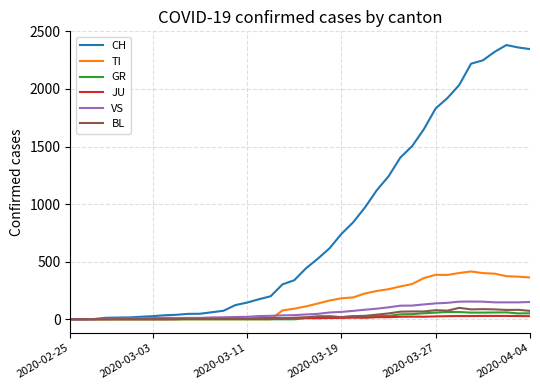

Which series has the largest range (max minus min)?

CH